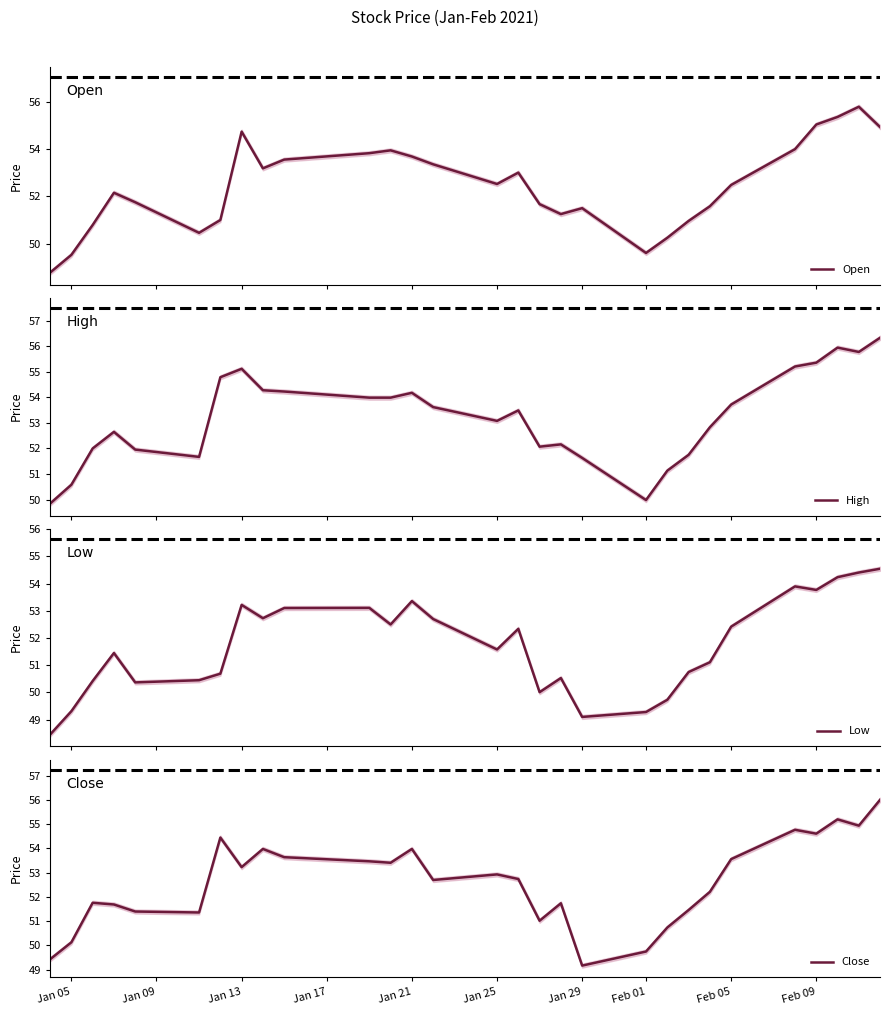

Reading right to left, extract all data points from this chart.

Open: 54.9	55.8	55.3	55.0	54.0	52.5	51.6	51.0	50.2	49.6	51.5	51.2	51.7	53.0	52.5	53.3	53.7	53.9	53.8	53.5	53.2	54.7	51.0	50.5	51.8	52.2	50.8	49.5	48.8
High: 56.3	55.8	56.0	55.4	55.2	53.7	52.8	51.8	51.1	50.0	51.6	52.2	52.1	53.5	53.1	53.6	54.2	54.0	54.0	54.2	54.3	55.1	54.8	51.7	52.0	52.7	52.0	50.6	49.8
Low: 54.5	54.4	54.2	53.8	53.9	52.4	51.1	50.8	49.7	49.3	49.1	50.5	50.0	52.3	51.6	52.7	53.4	52.5	53.1	53.1	52.7	53.2	50.7	50.5	50.4	51.5	50.4	49.3	48.5
Close: 56.0	54.9	55.2	54.6	54.8	53.6	52.2	51.5	50.7	49.8	49.2	51.7	51.0	52.7	52.9	52.7	54.0	53.4	53.5	53.6	54.0	53.2	54.5	51.4	51.4	51.7	51.8	50.1	49.4